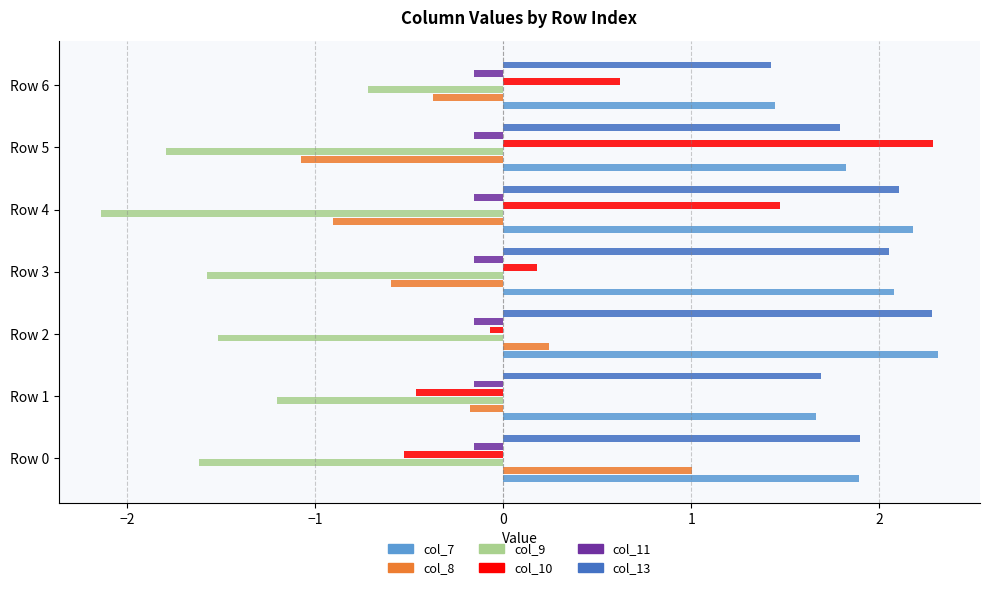

How many distinct data groups are displayed?

6